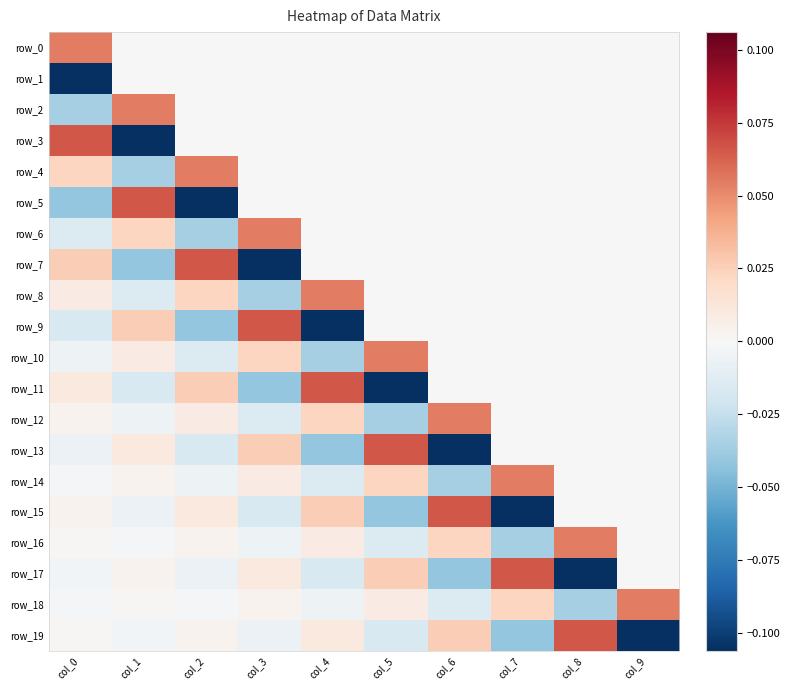

Which has a higher value, col_5 or col_7?

col_5